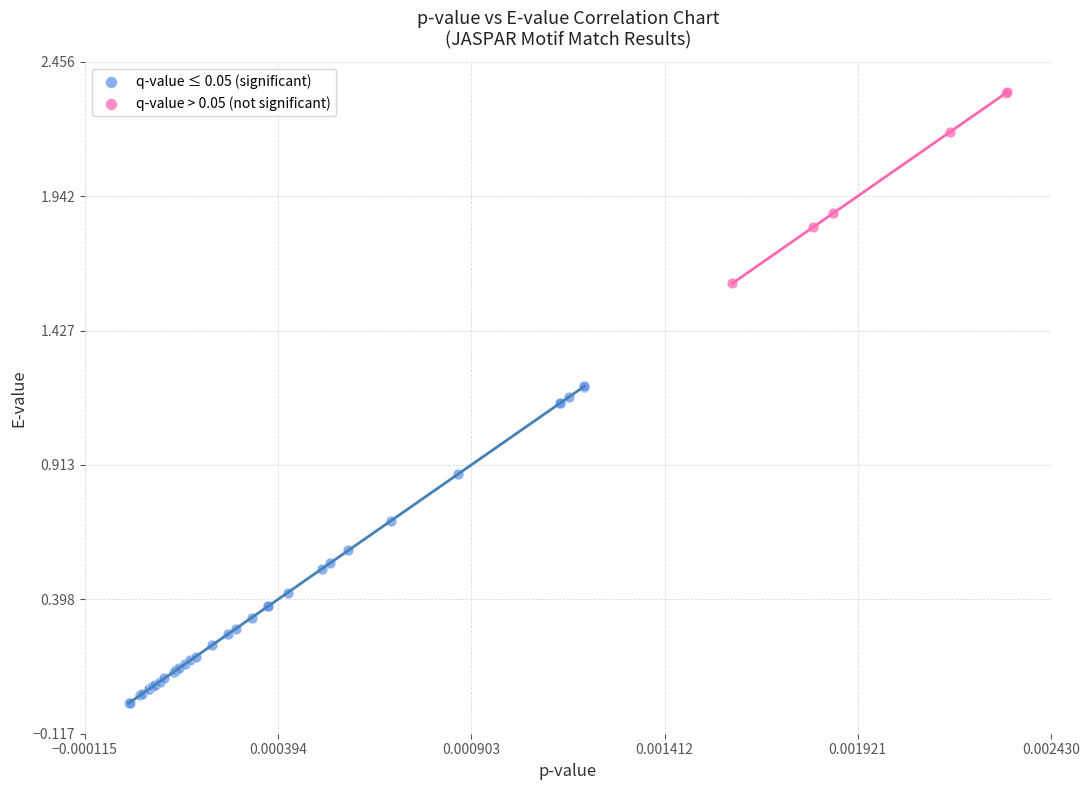

What are all the series names shown in the legend?

q-value ≤ 0.05 (significant), q-value > 0.05 (not significant)